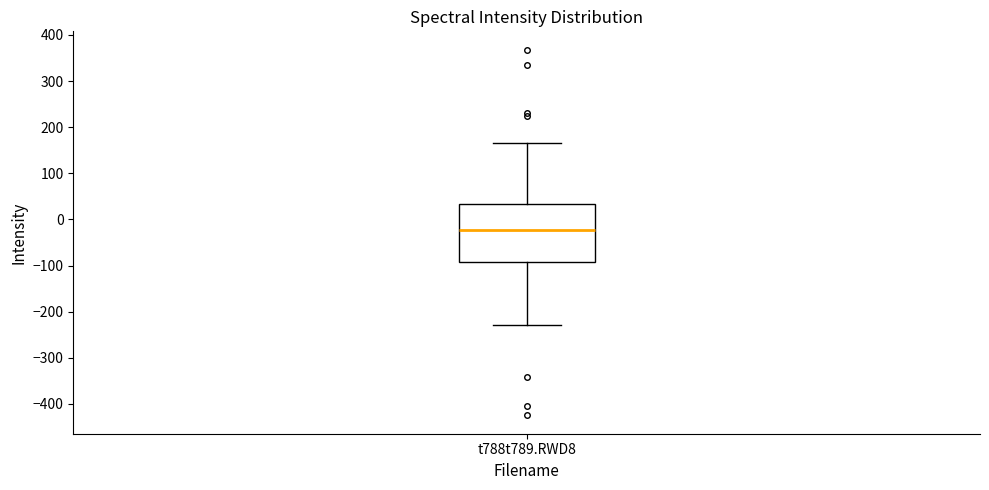

Transcribe this box plot: give where the median line is, the range the box spans, and where the two whiskers end, as read against the y-axis. The values are not printed on the chart, so give them approximately, as read against the axis.

median -20, box -90 to 30, whiskers -230 to 170